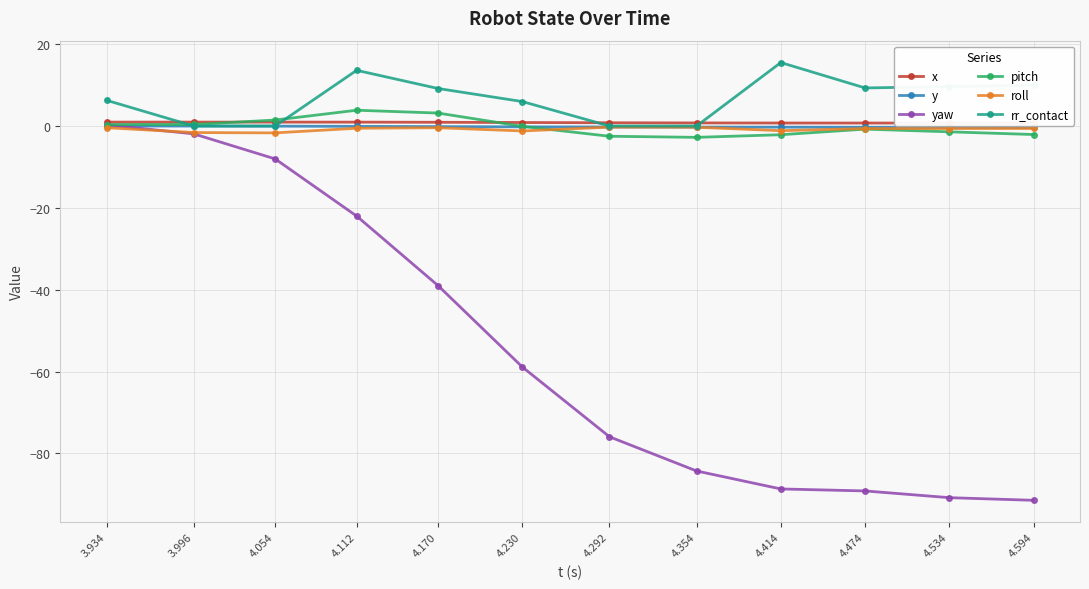

The yaw series shows -11.3 at 4.112. True or false?

False